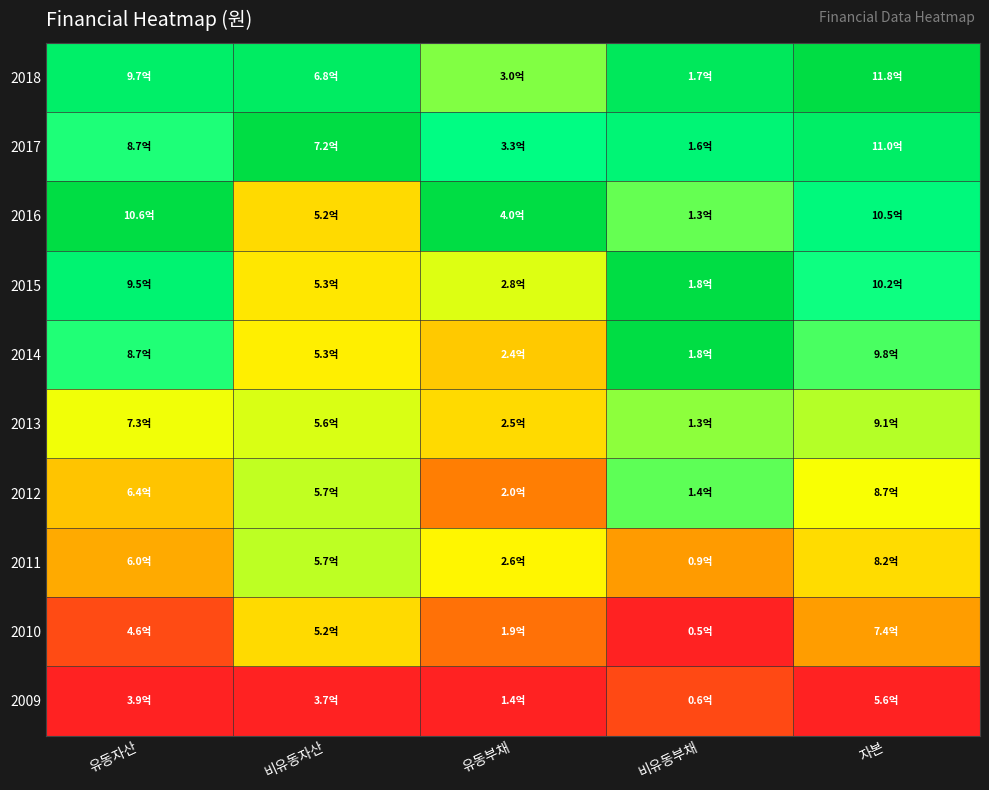

Reading right to left, transcribe all the data shown in this chart.

2018: 자본=1.0	비유동부채=0.9	유동부채=0.6	비유동자산=0.9	유동자산=0.9
2017: 자본=0.9	비유동부채=0.8	유동부채=0.8	비유동자산=1.0	유동자산=0.7
2016: 자본=0.8	비유동부채=0.6	유동부채=1.0	비유동자산=0.4	유동자산=1.0
2015: 자본=0.7	비유동부채=1.0	유동부채=0.5	비유동자산=0.5	유동자산=0.8
2014: 자본=0.7	비유동부채=1.0	유동부채=0.4	비유동자산=0.5	유동자산=0.7
2013: 자본=0.6	비유동부채=0.6	유동부채=0.4	비유동자산=0.5	유동자산=0.5
2012: 자본=0.5	비유동부채=0.7	유동부채=0.2	비유동자산=0.6	유동자산=0.4
2011: 자본=0.4	비유동부채=0.3	유동부채=0.5	비유동자산=0.6	유동자산=0.3
2010: 자본=0.3	비유동부채=0.0	유동부채=0.2	비유동자산=0.4	유동자산=0.1
2009: 자본=0.0	비유동부채=0.1	유동부채=0.0	비유동자산=0.0	유동자산=0.0